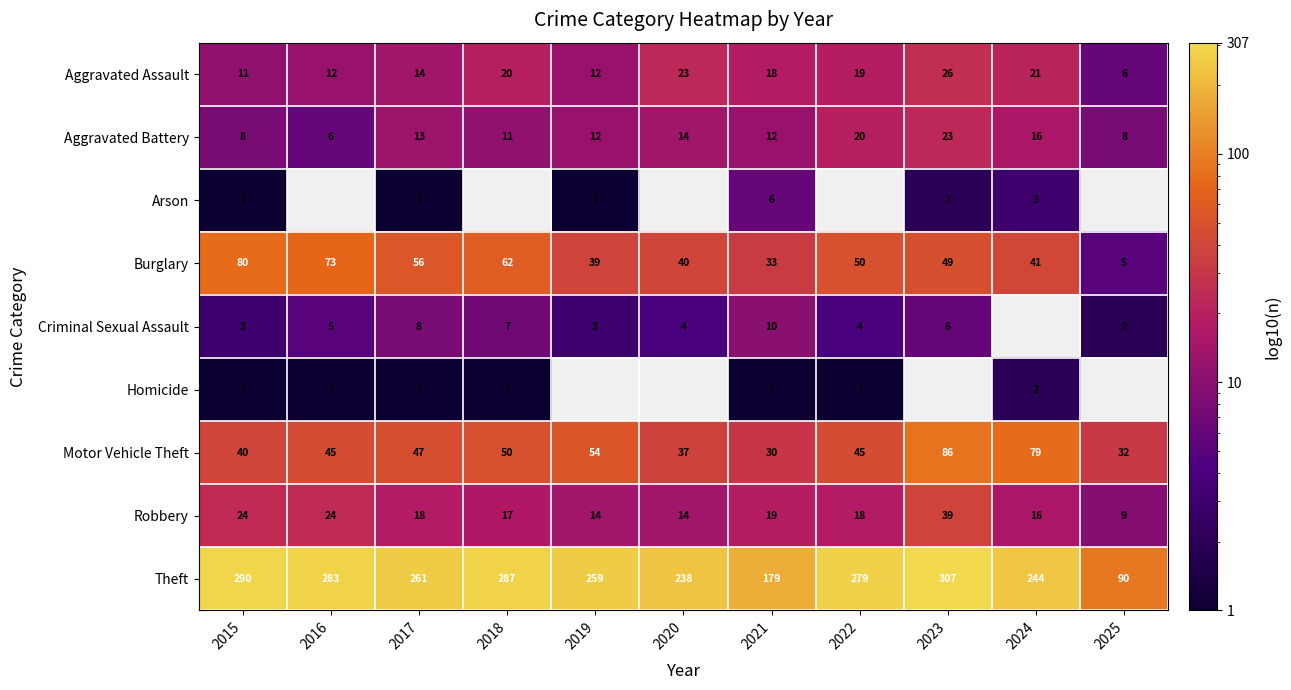

What is the average value of the Theft series?

247